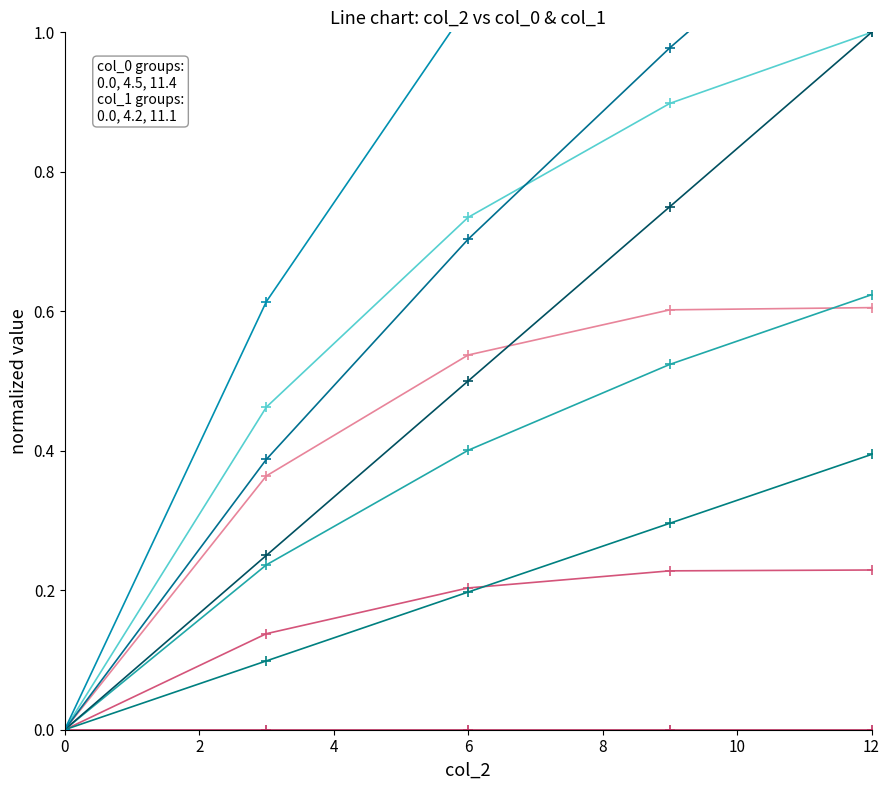

Between 0 and 6, which is larger?

6